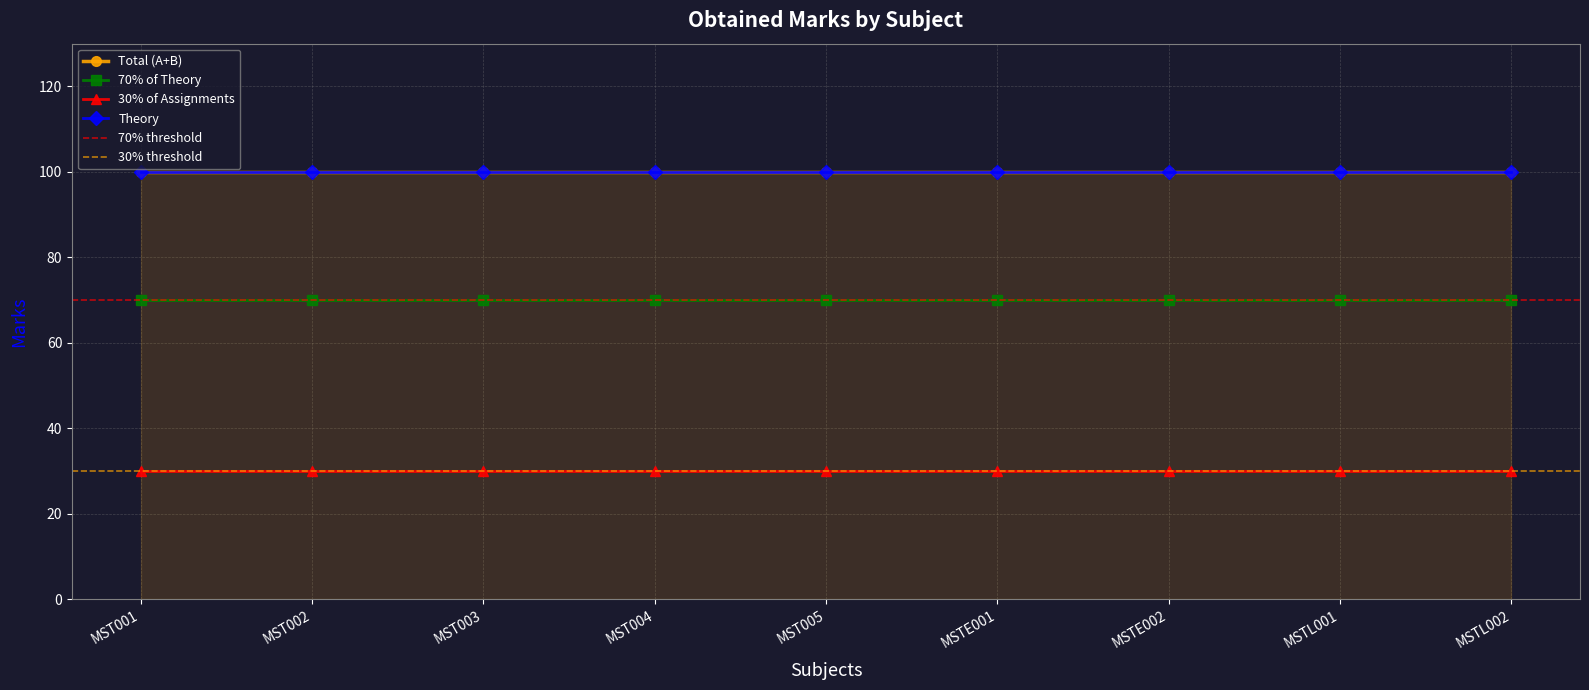

Which series has the largest total across all categories?

Total (A+B)